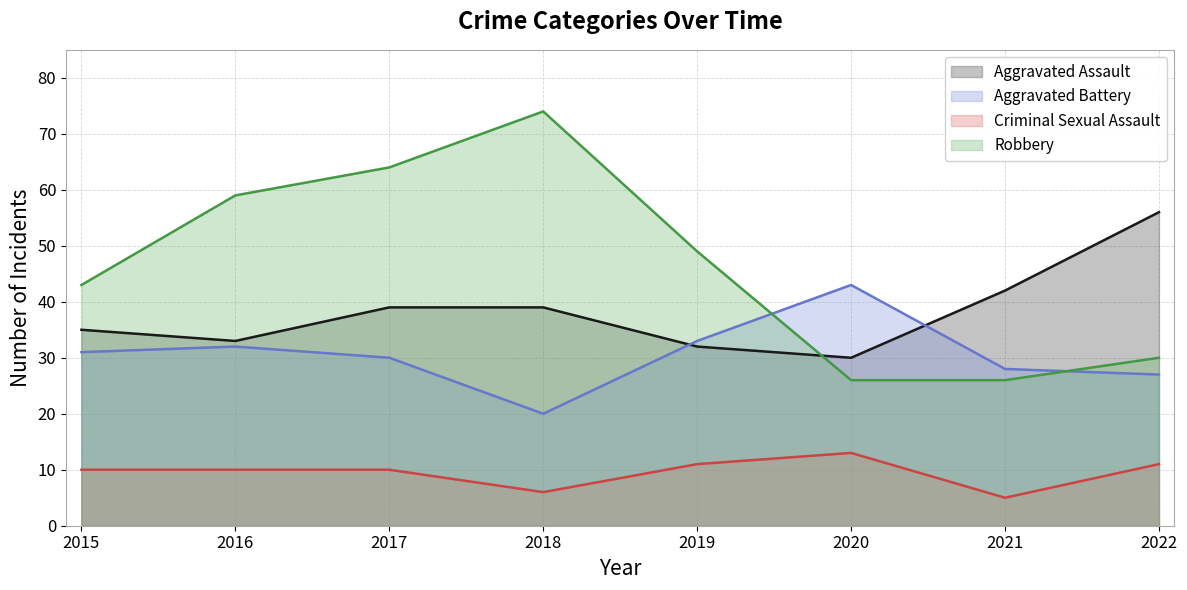

True or false: Criminal Sexual Assault and Robbery intersect in this chart.

False